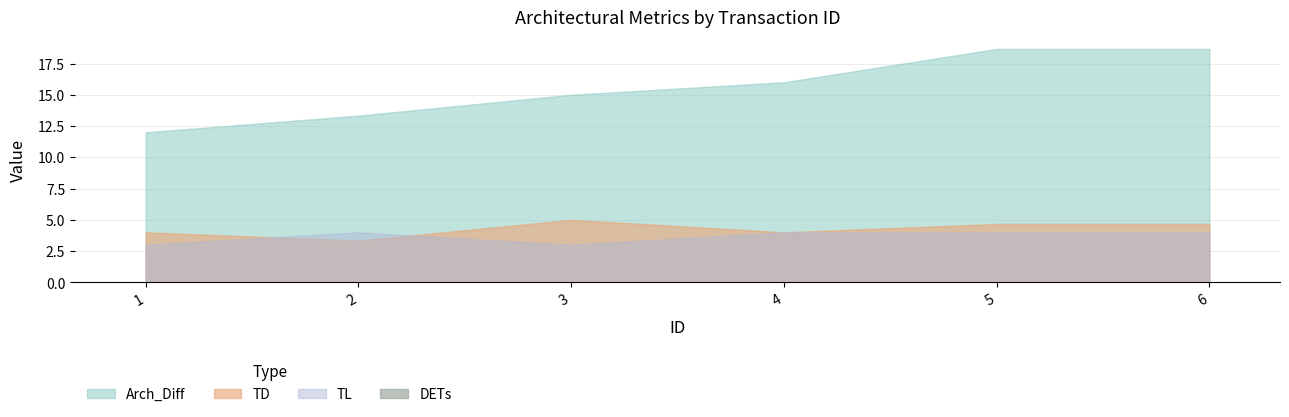

How many groups of bars are there?

6